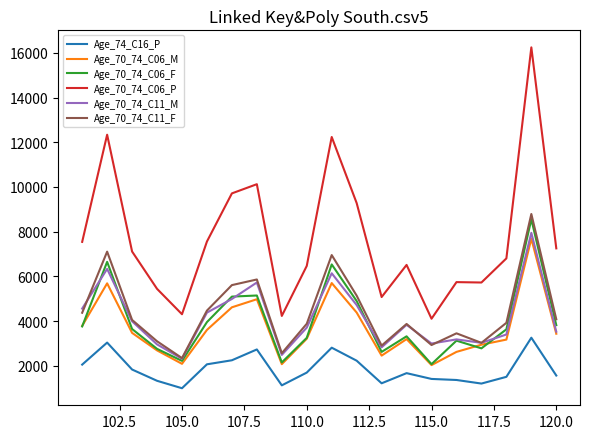

True or false: Age_74_C16_P and Age_70_74_C06_P intersect in this chart.

False